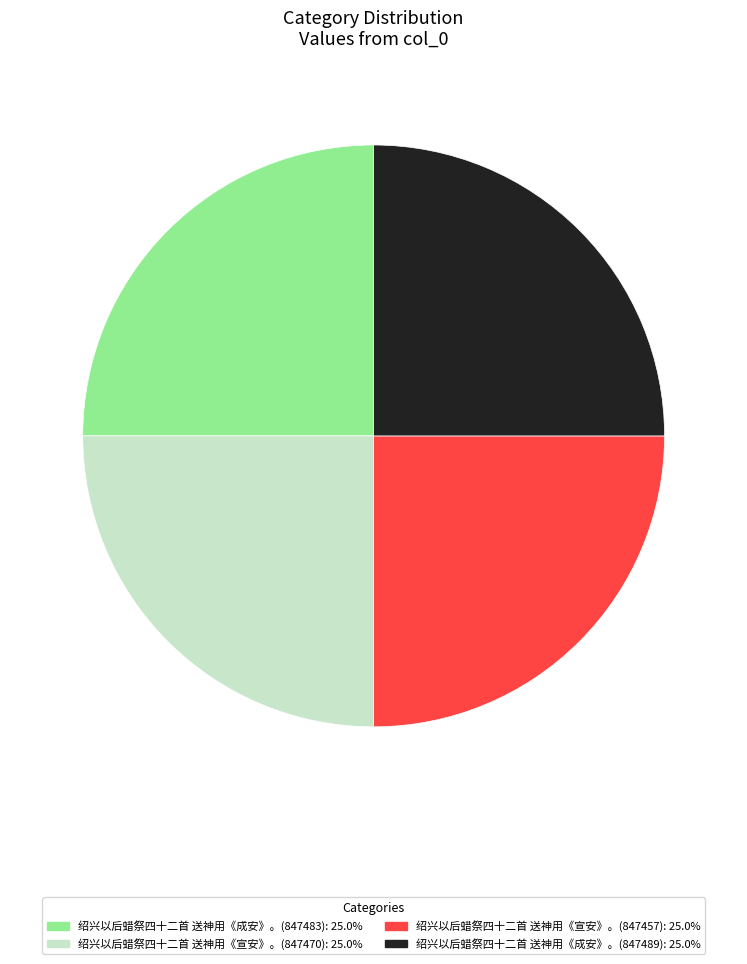

Is there a majority slice in this chart?

No